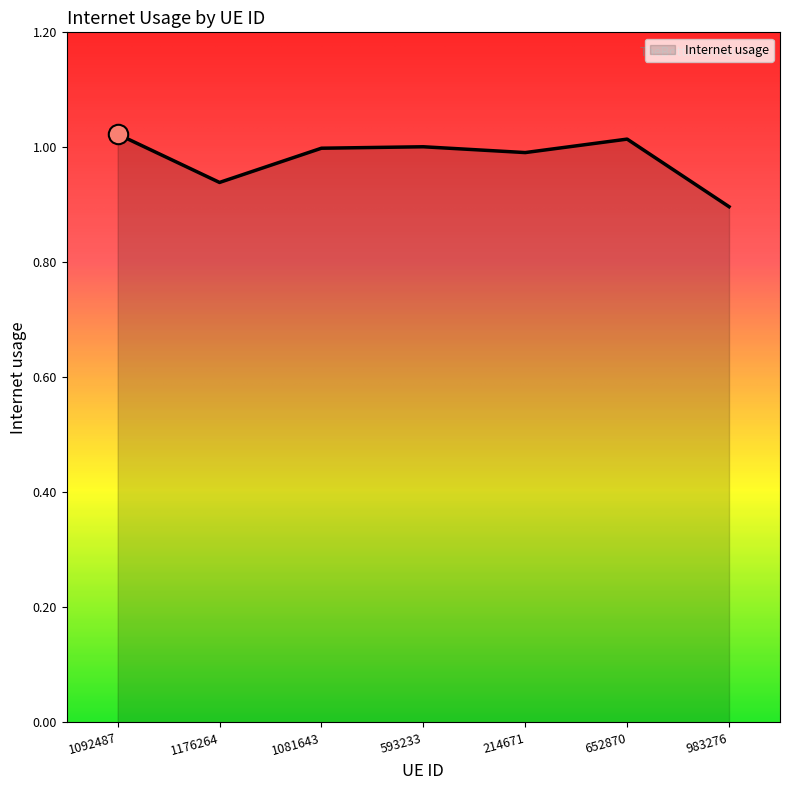

Which label corresponds to the smallest value in the chart?

983276